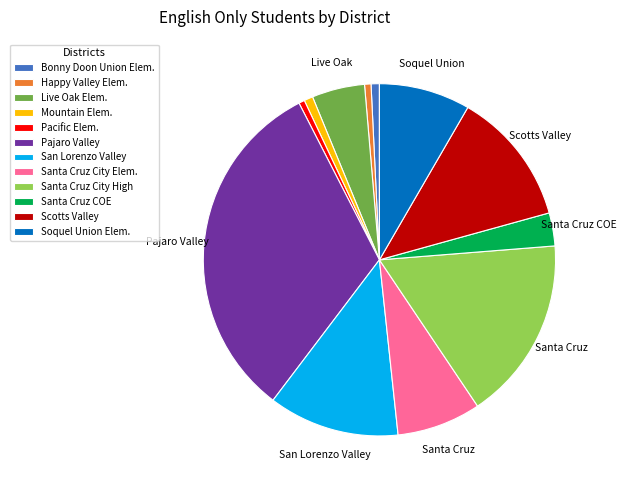

Is the sum of Mountain Elem. and Scotts Valley greater than half?

No